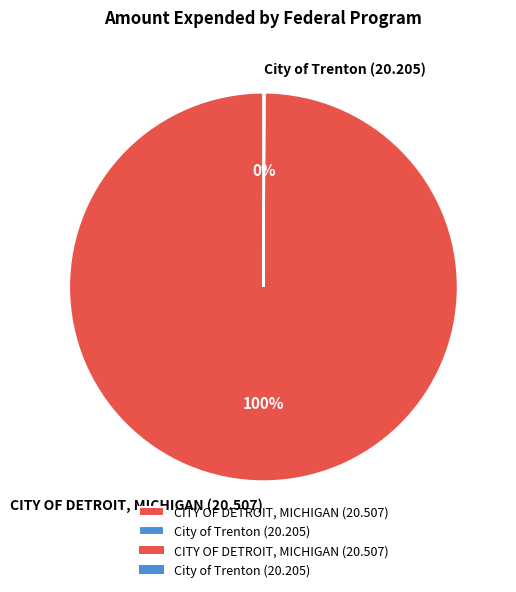

Which category has the biggest portion of the pie?

CITY OF DETROIT, MICHIGAN (20.507)